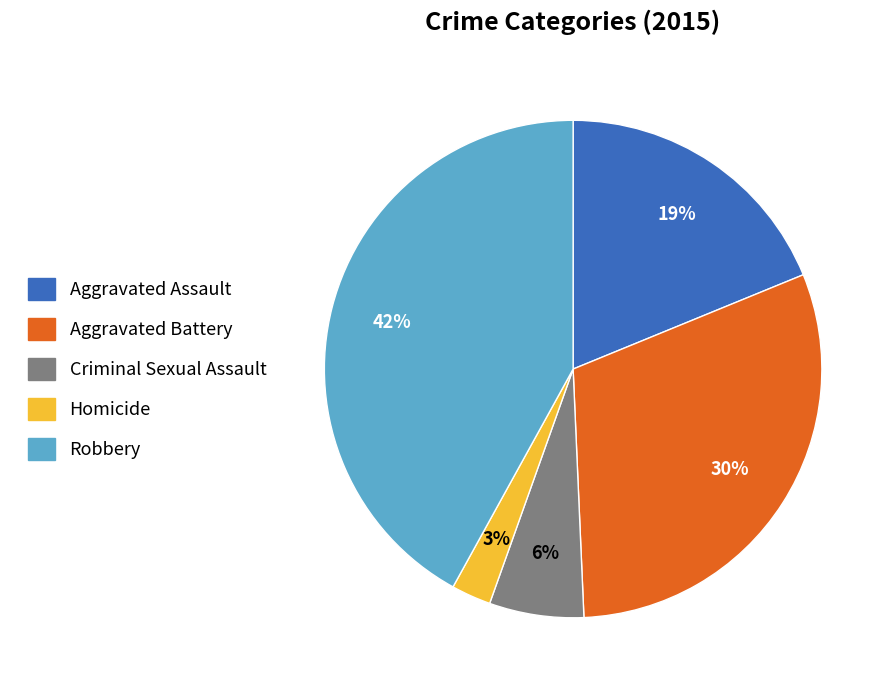

How many segments does this pie chart have?

5